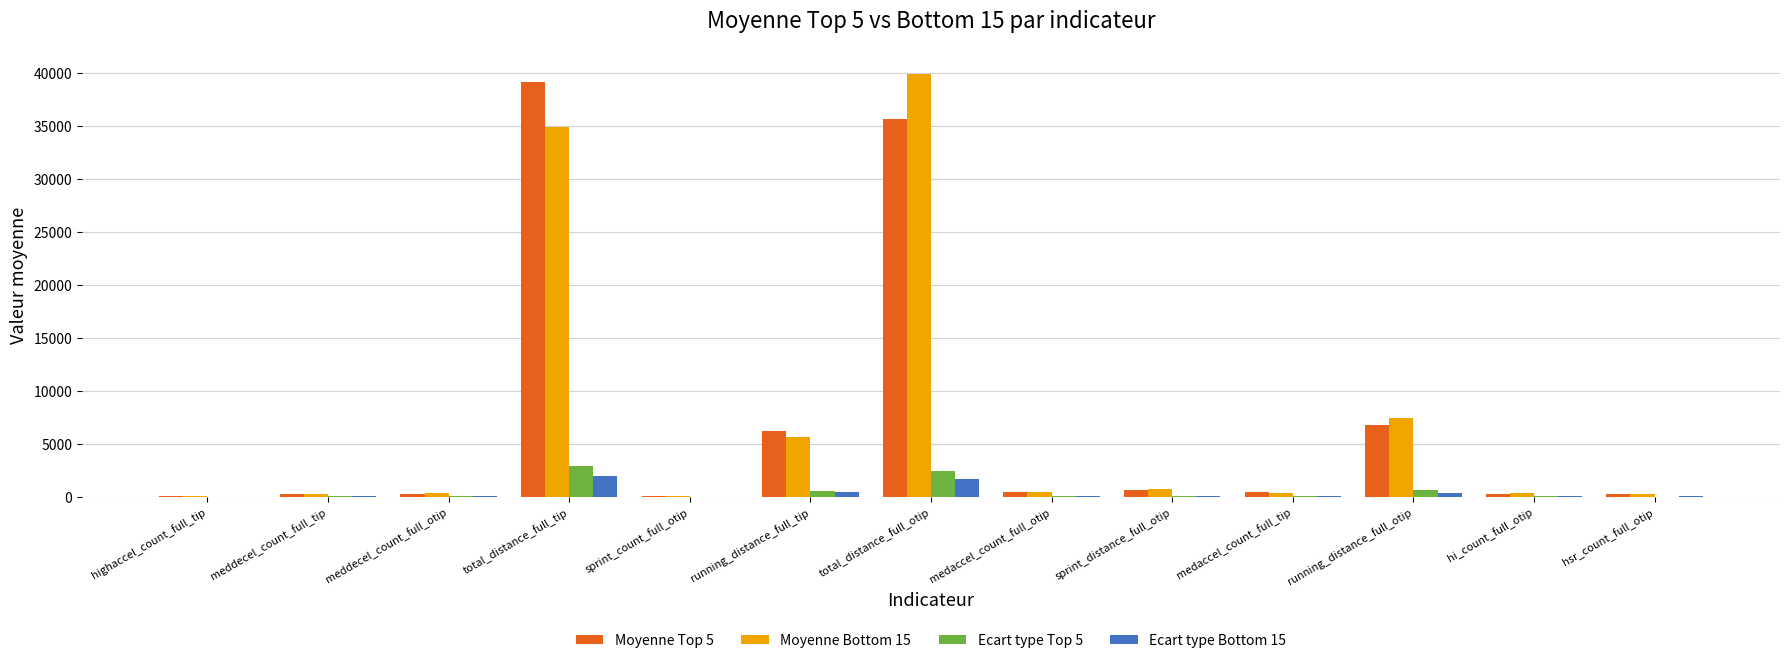

Which series has the largest range (max minus min)?

Moyenne Bottom 15